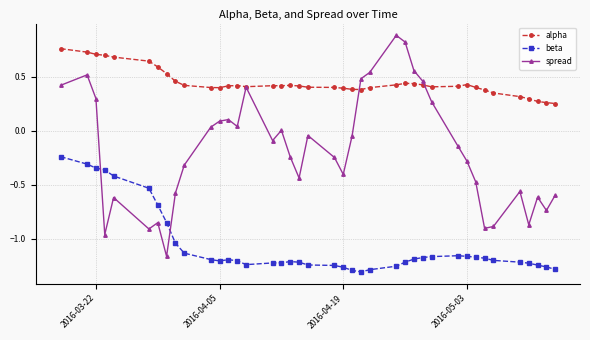

List the series in order of their overall mean, lowest first.

beta, spread, alpha